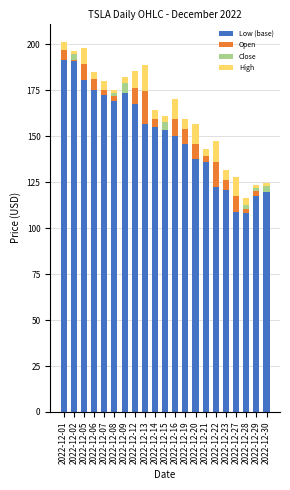

The value of Low (base) at 2022-12-20 is 137.7. True or false?

True